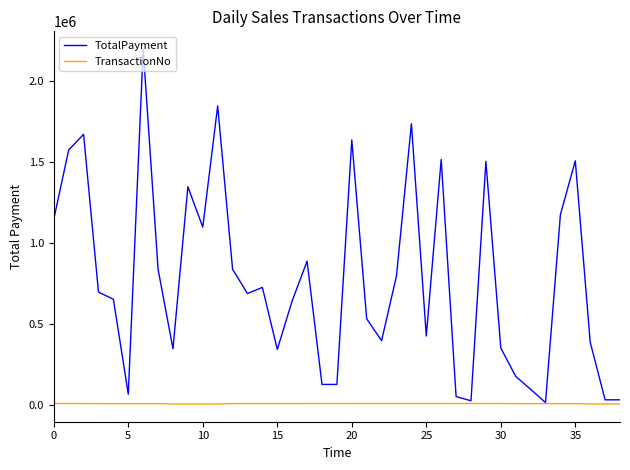

What is the average value of the TransactionNo series?

10455.6